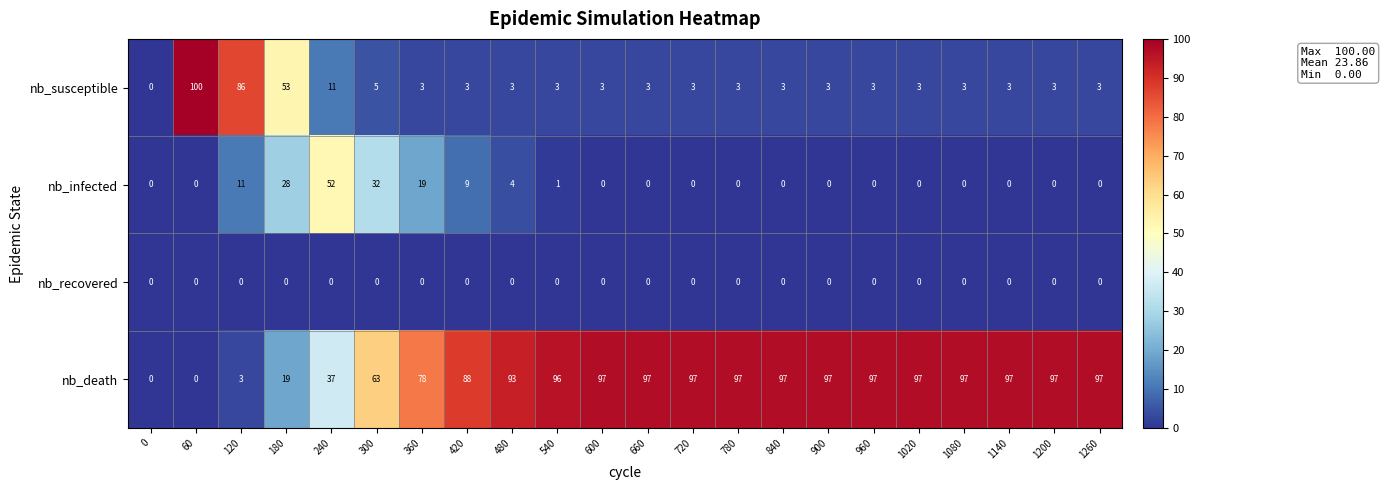

Rank the series by their maximum value, from lowest to highest.

nb_recovered, nb_infected, nb_death, nb_susceptible